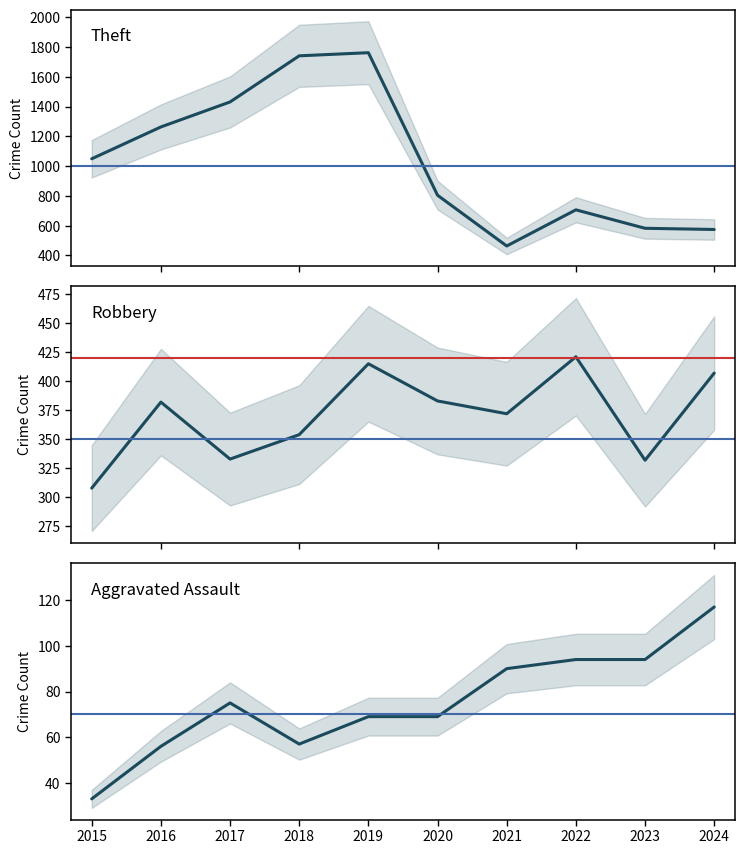

How many categories are shown in the chart?

10